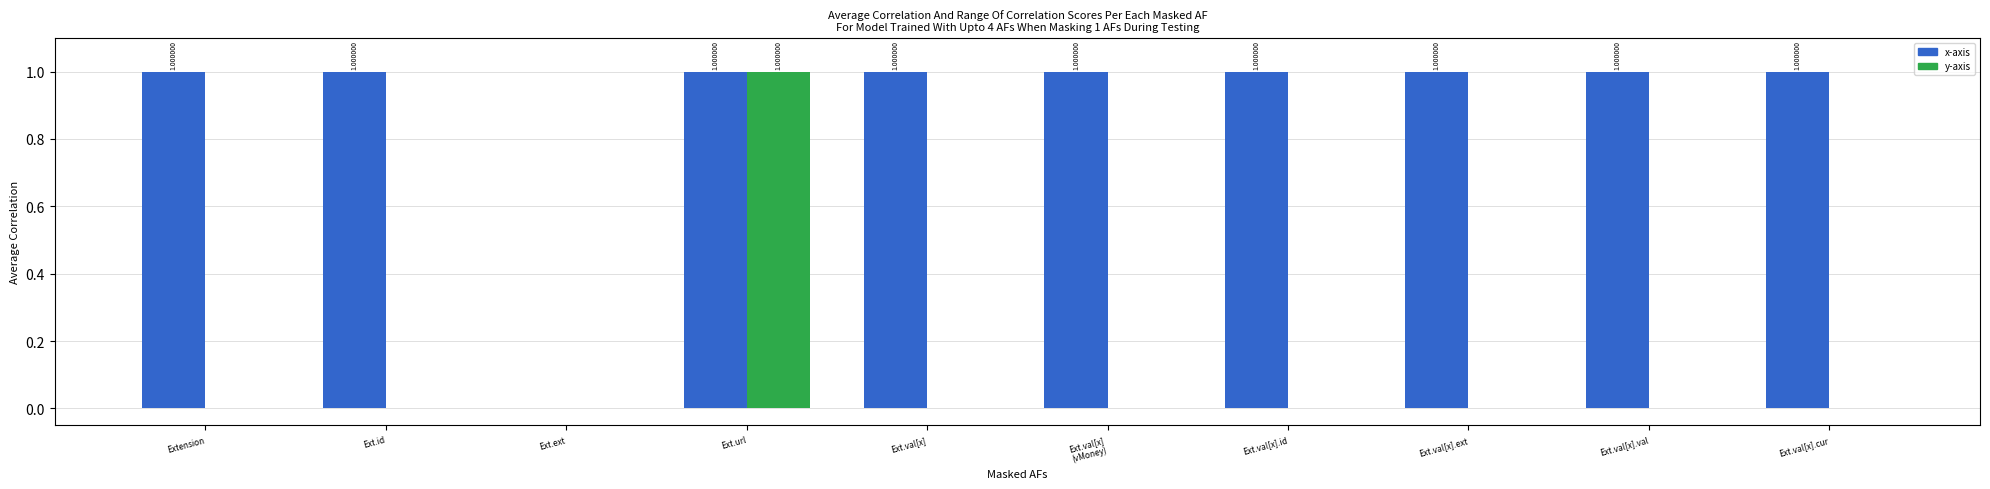

At which category is the sum across all series the highest?

Ext.url